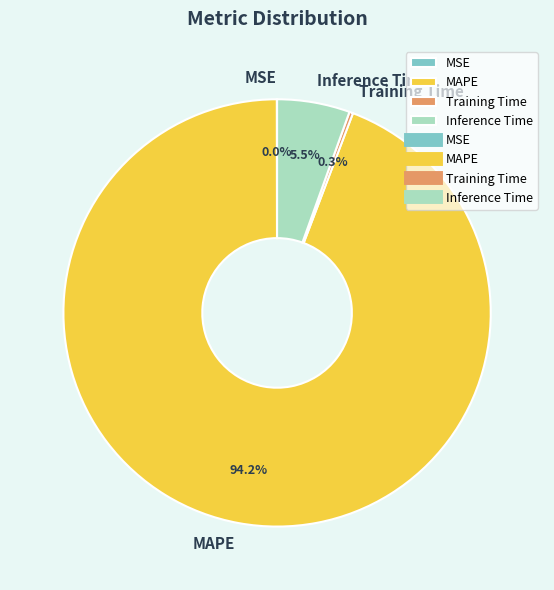

The Training Time slice represents 0% of the pie. True or false?

True